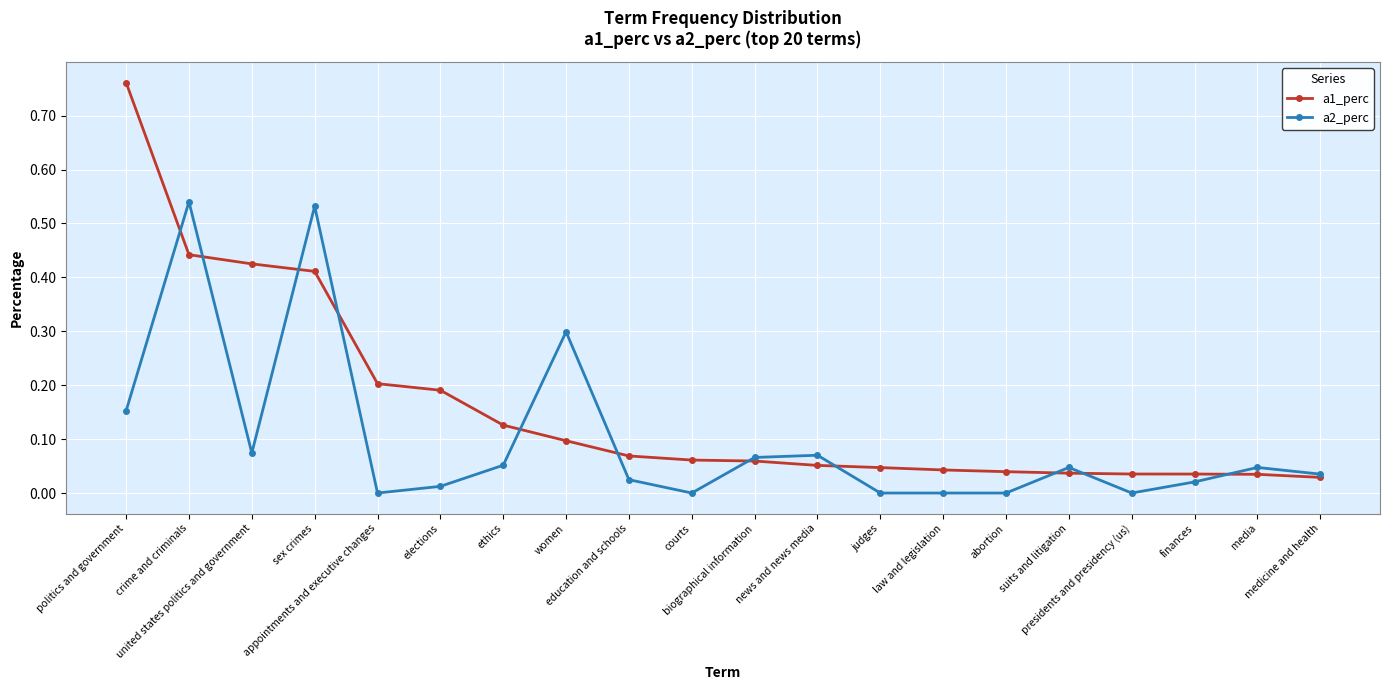

What is the label of the 17th point from the right?

sex crimes